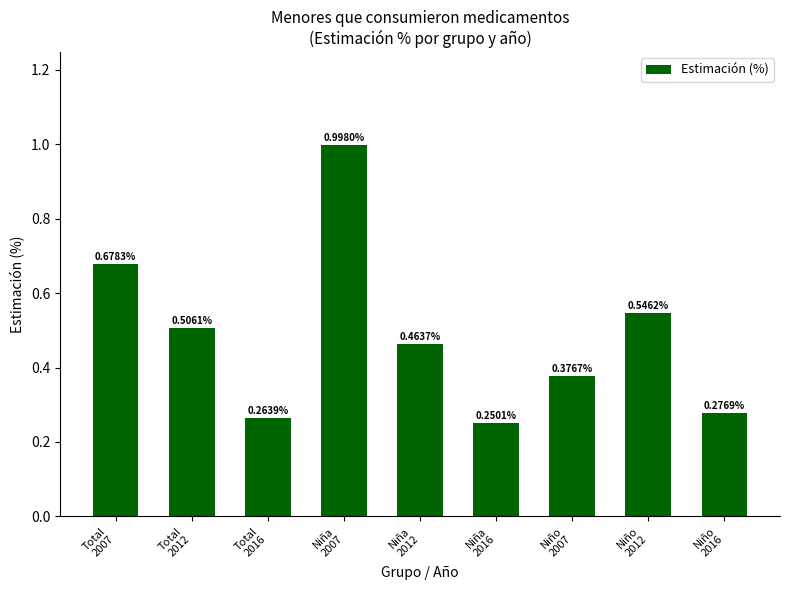

List the labels in order of value, largest first.

Niña
2007, Total
2007, Niño
2012, Total
2012, Niña
2012, Niño
2007, Niño
2016, Total
2016, Niña
2016